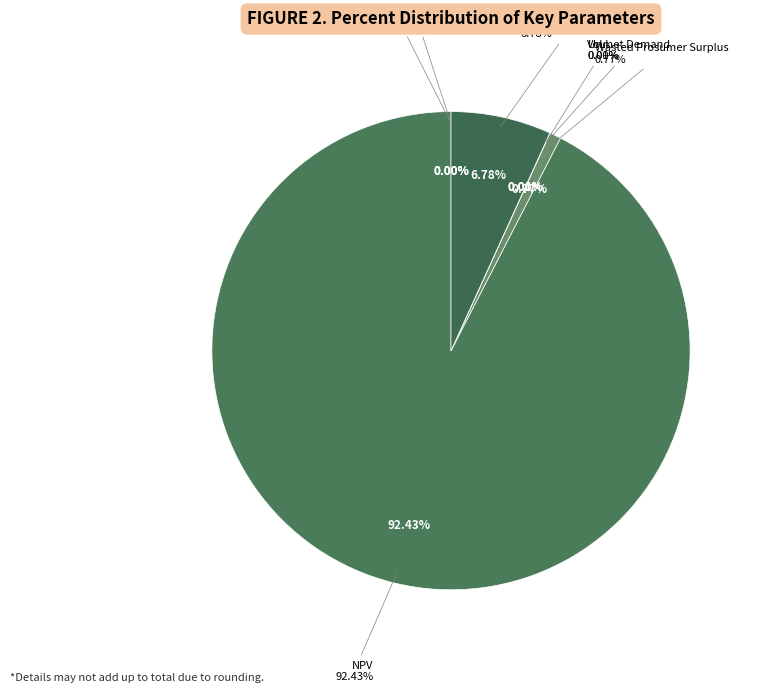

To the nearest percent, what is the difference between the largest and smallest slice percentages?

92%